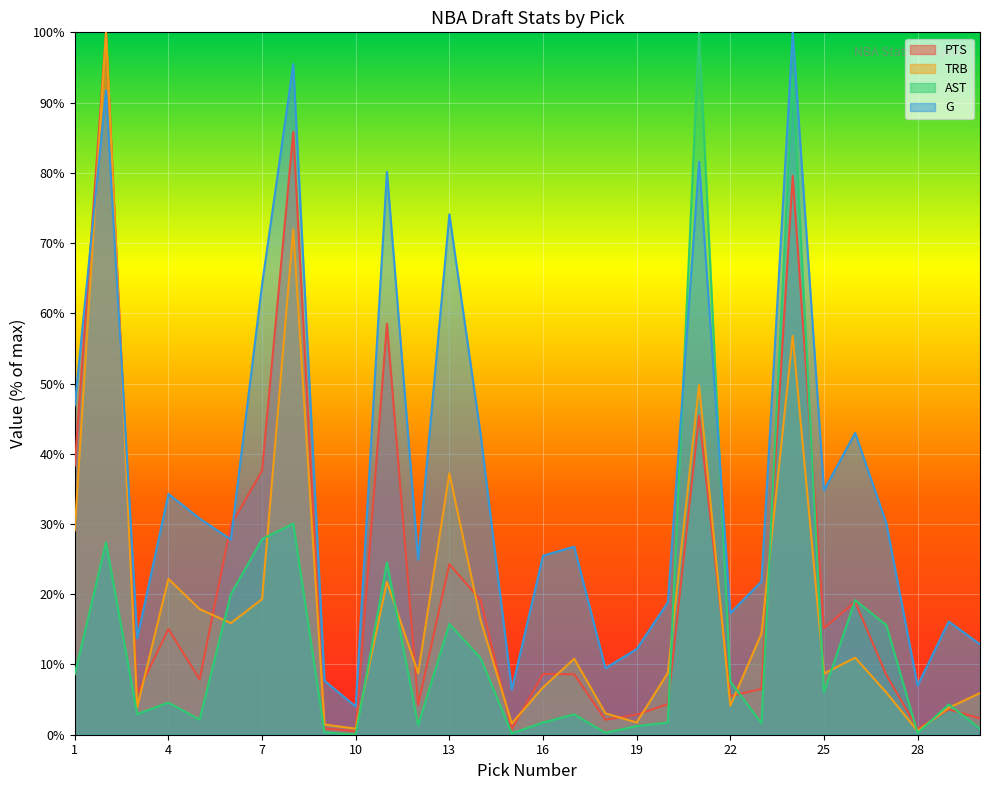

At which label does AST reach its peak?

21